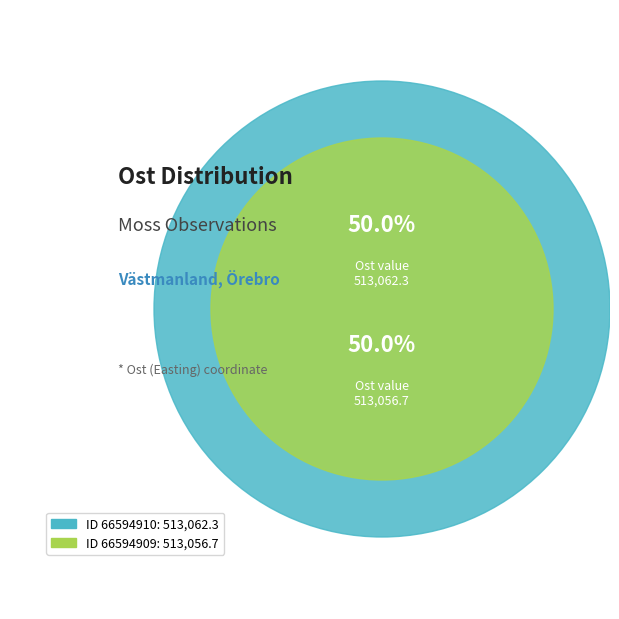

To the nearest percent, what percentage of the pie is 66594910?

50%